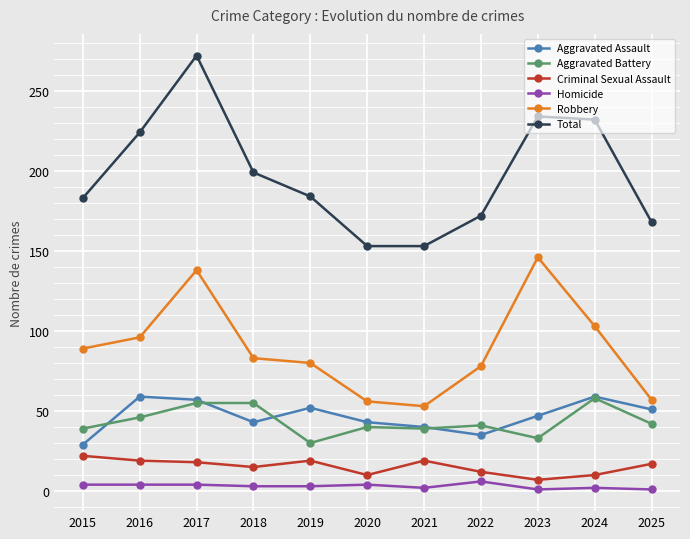

How many data points in Total are less than 184?

5